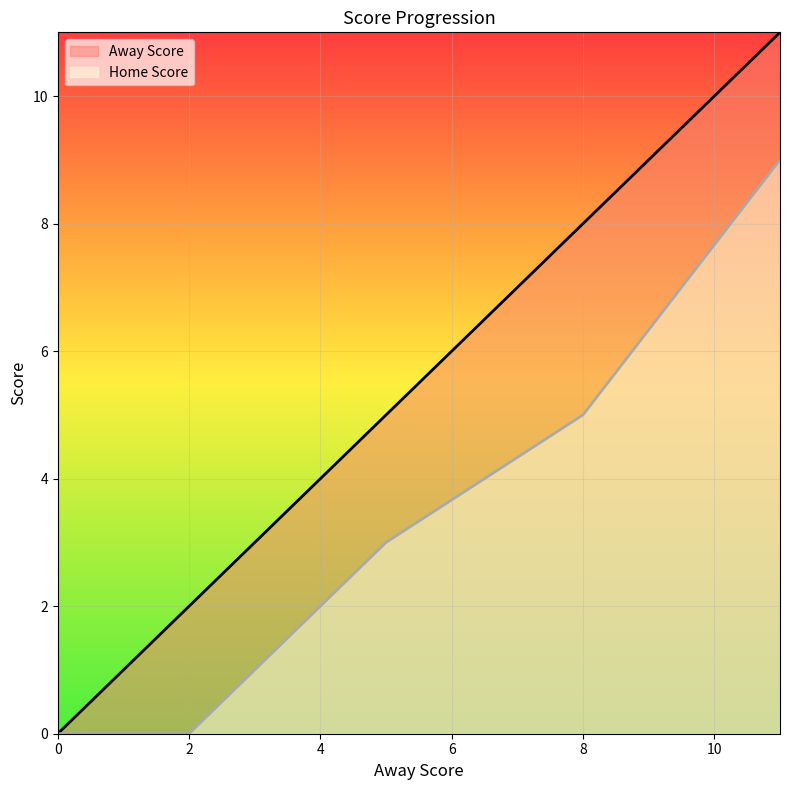

What is the difference between the Away Score values at 11 and 5?

6